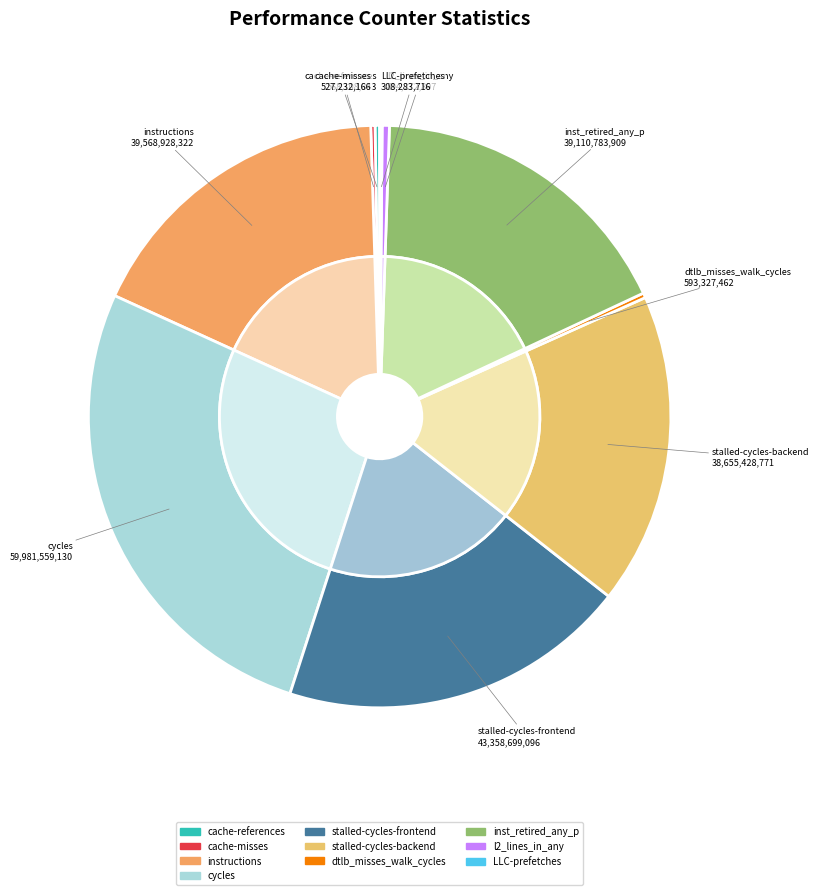

To the nearest percent, what is the difference between the largest and smallest slice percentages?

27%